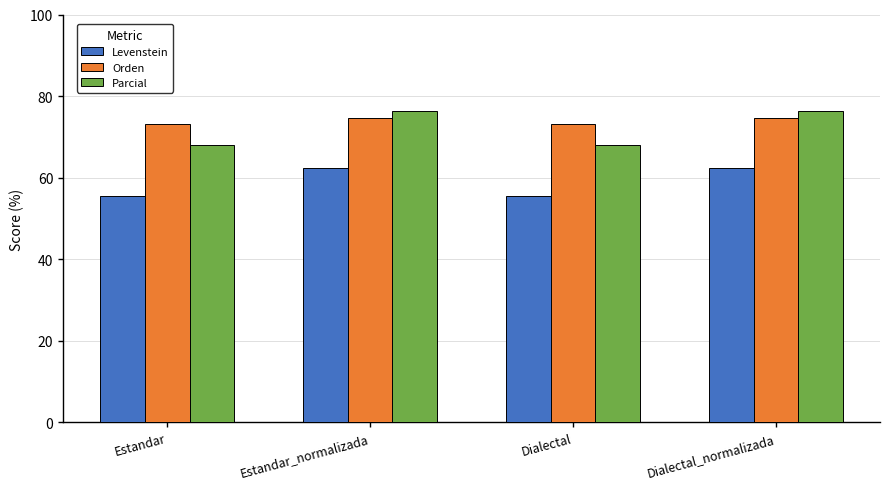

What is the smallest value displayed?

55.6